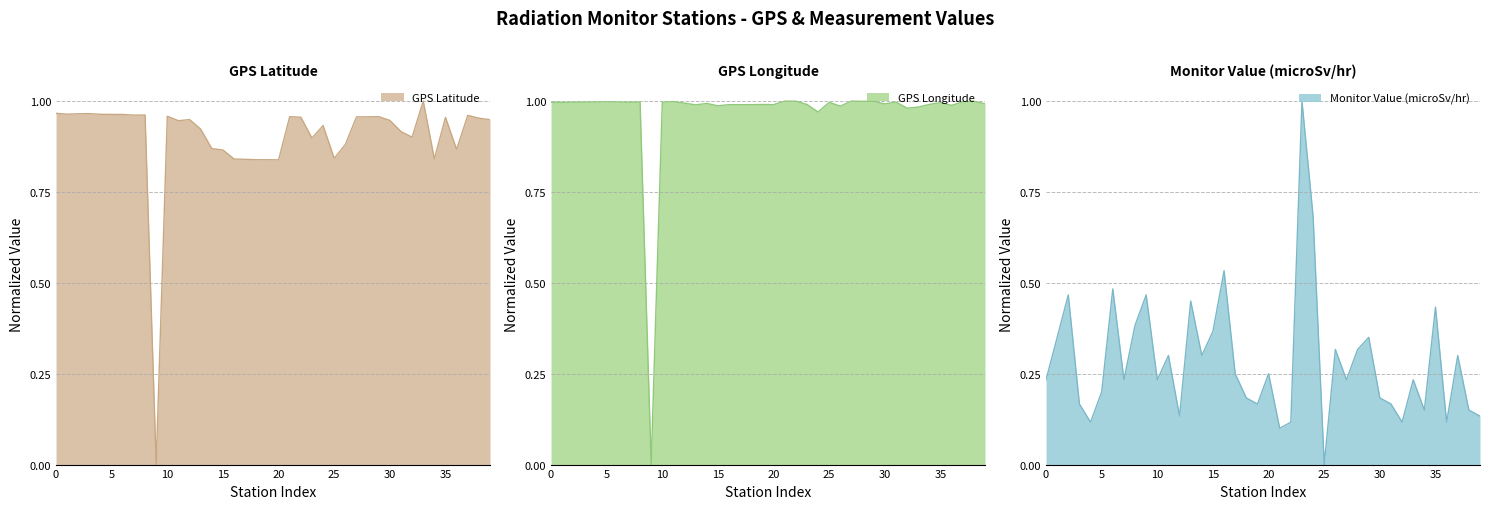

What is the average value of the GPS Latitude series?

0.9